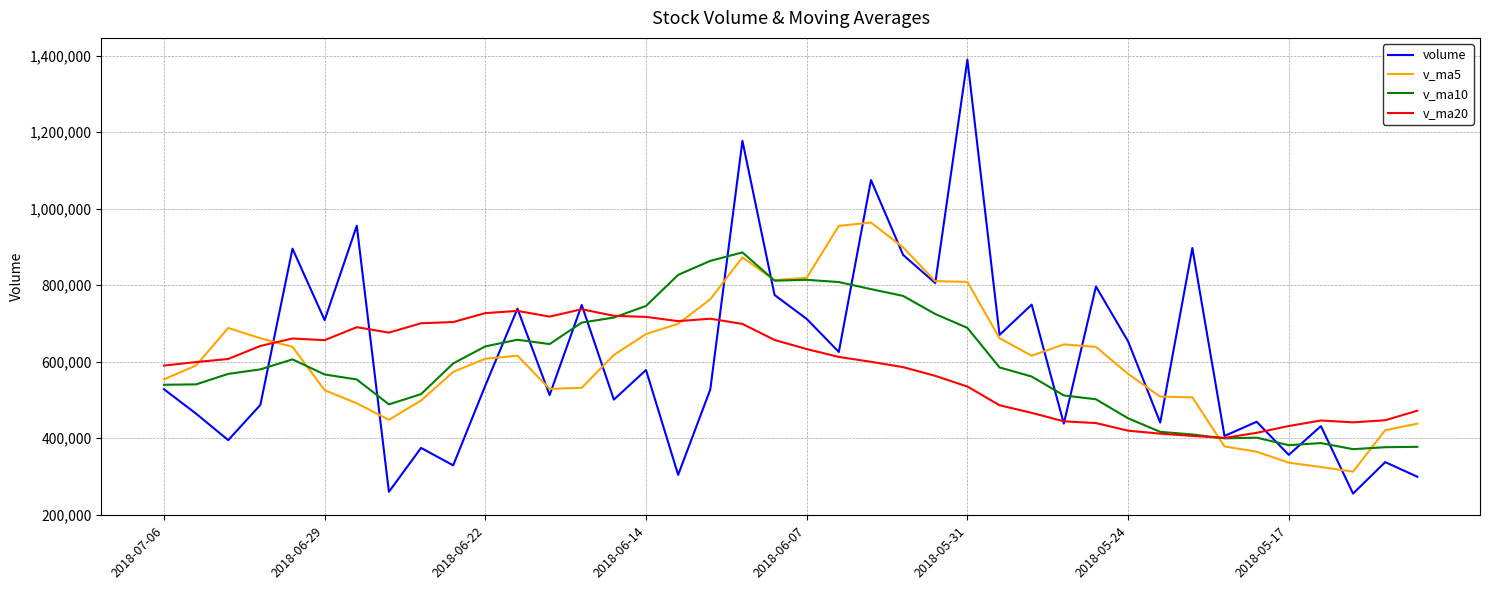

Which series ends up on top after the final intersection of v_ma5 and v_ma20?

v_ma20